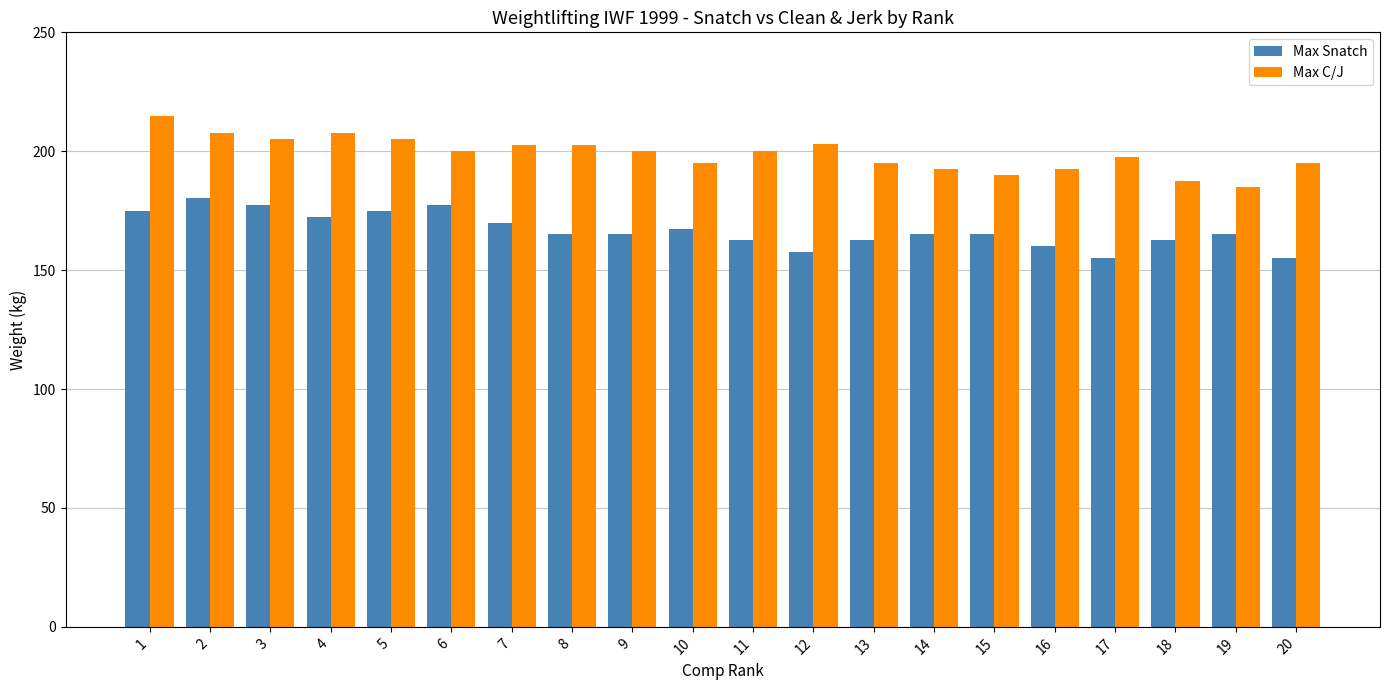

What is the difference between the maximum and second lowest values in the Max C/J series?

27.5